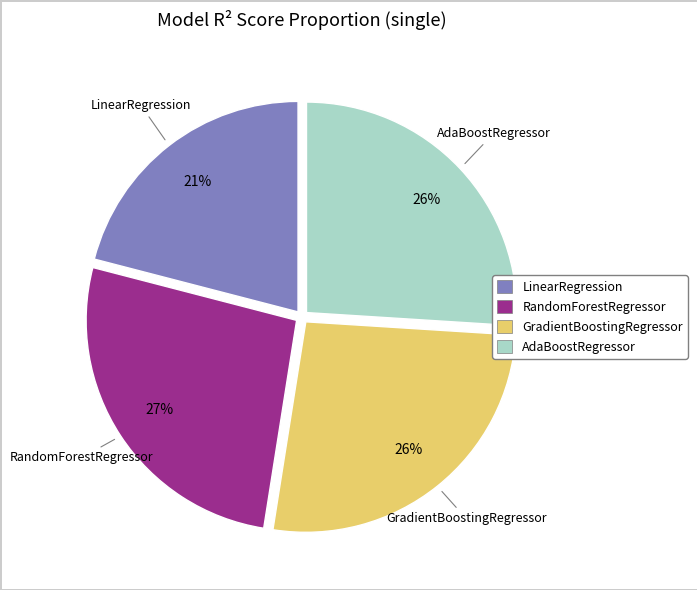

Count the number of slices in the pie.

4